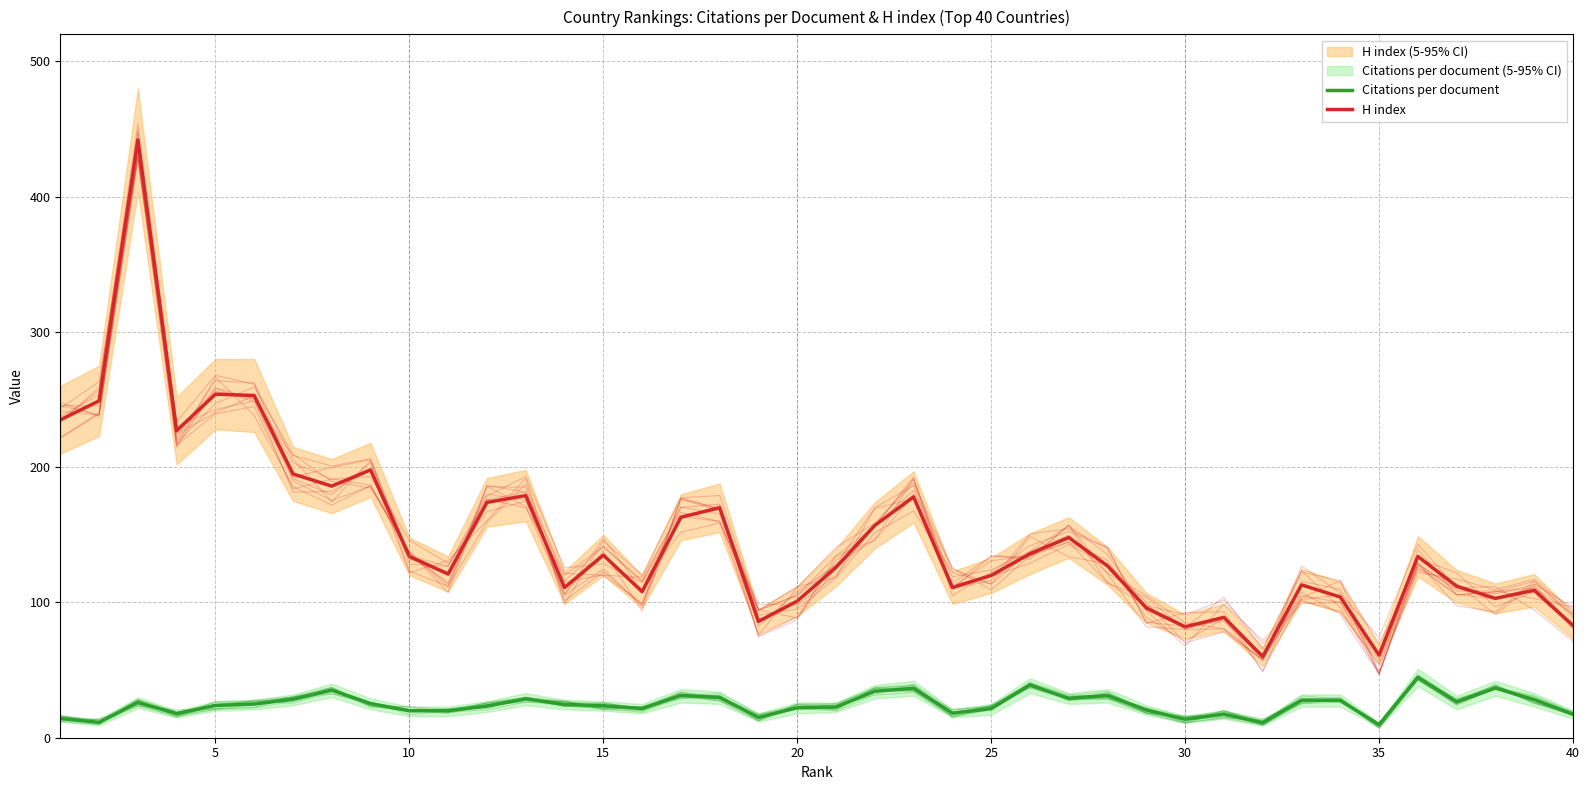

At which label is H index closest to 251?

5